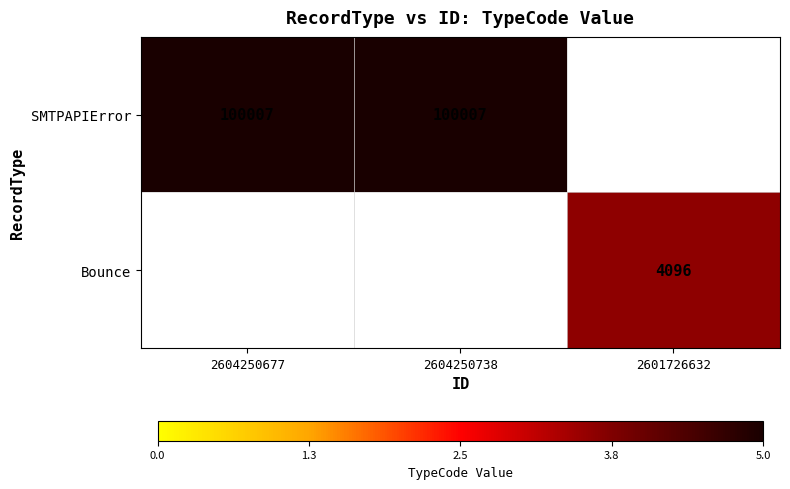

List the labels in order of Bounce value, largest first.

2604250677, 2604250738, 2601726632